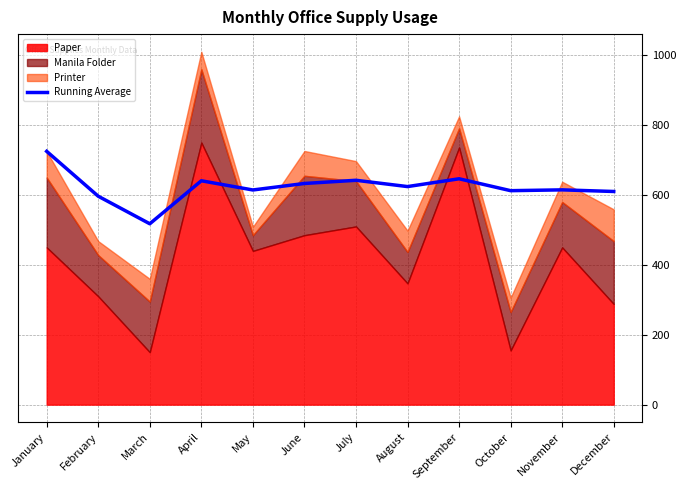

Where does the data first go above 624?

January